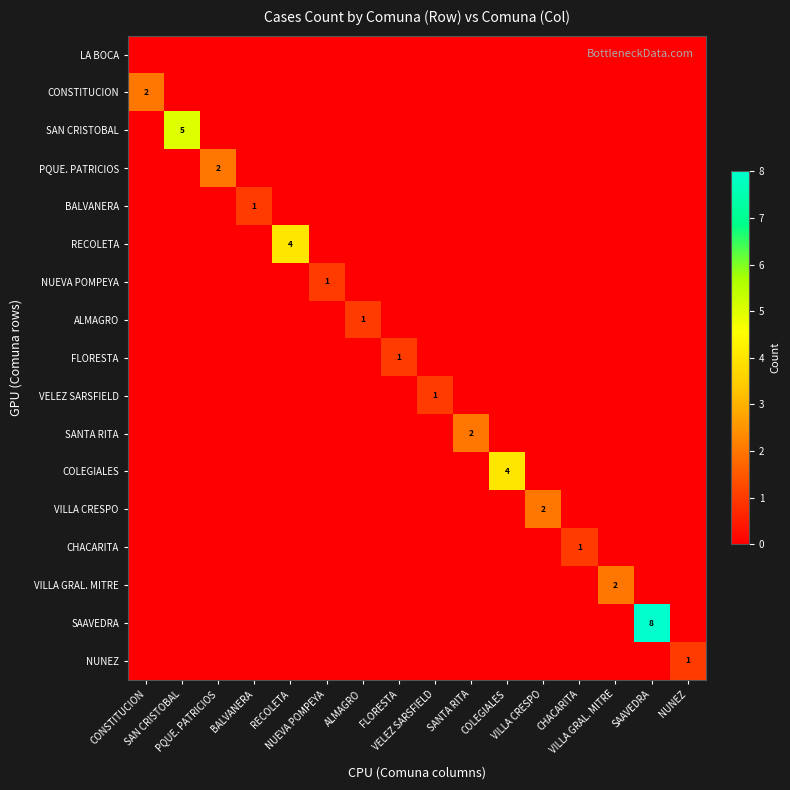

What is the sum of all FLORESTA values?

1